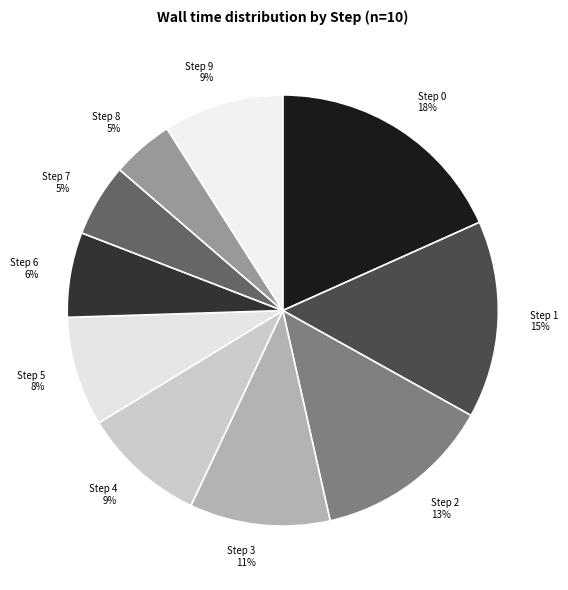

Is Step 8 the majority of the pie?

No